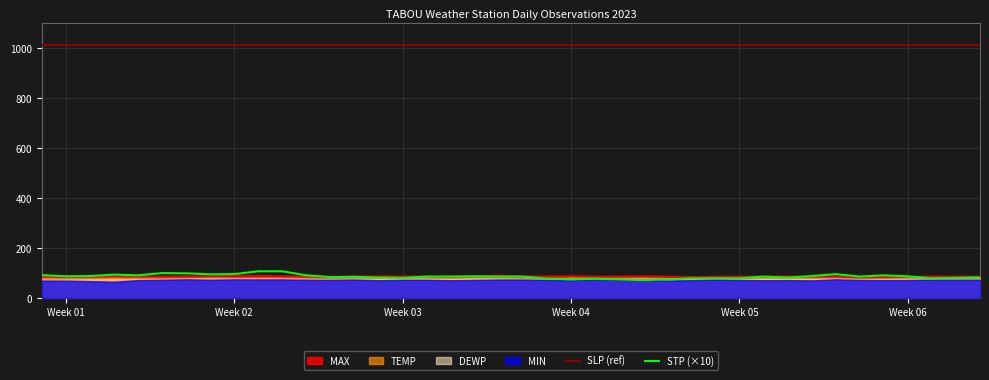

True or false: MIN and SLP cross at least once.

False